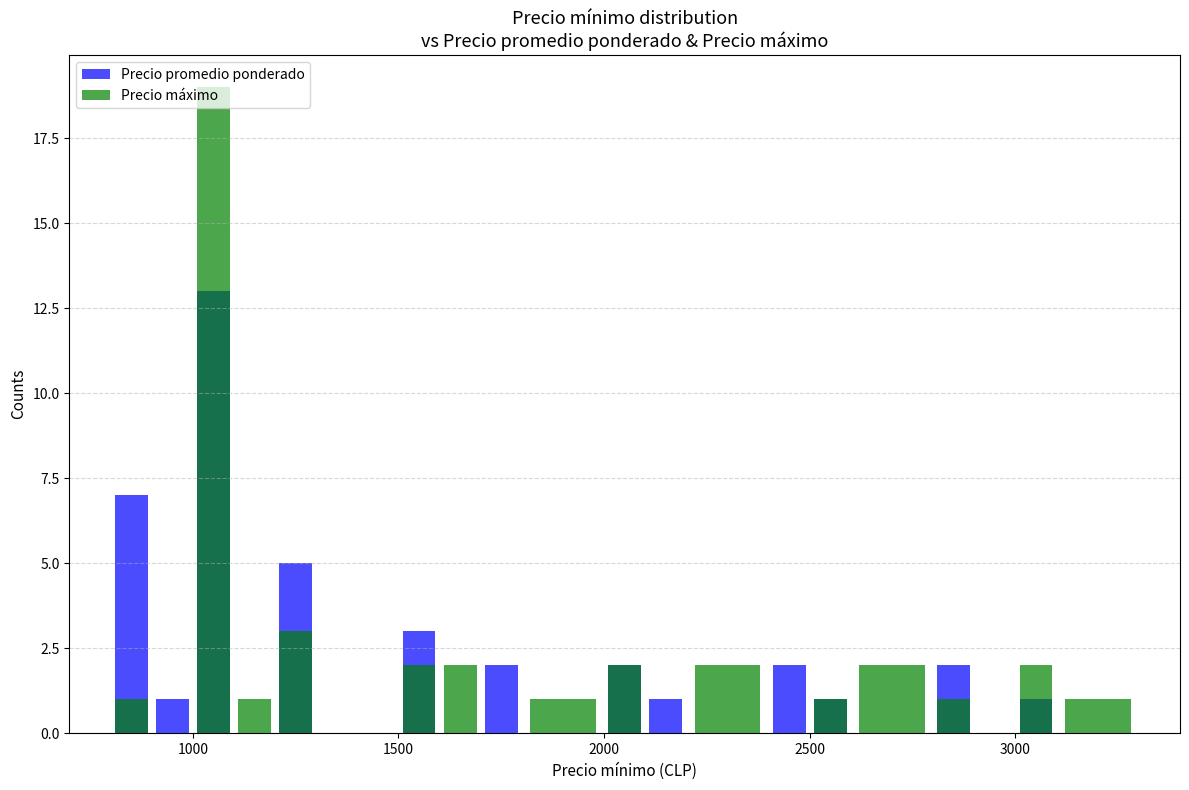

What is the sum of all Precio promedio ponderado values?

40